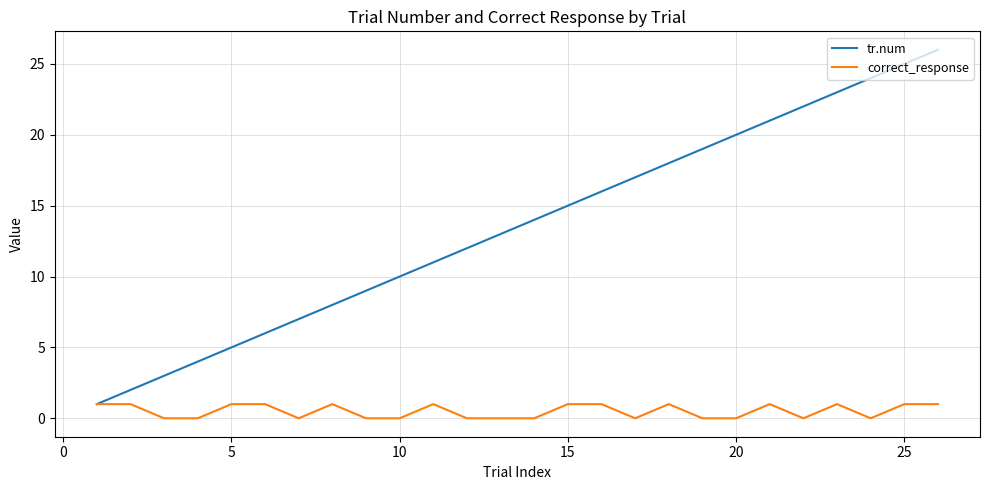

What is the maximum value for tr.num?

26